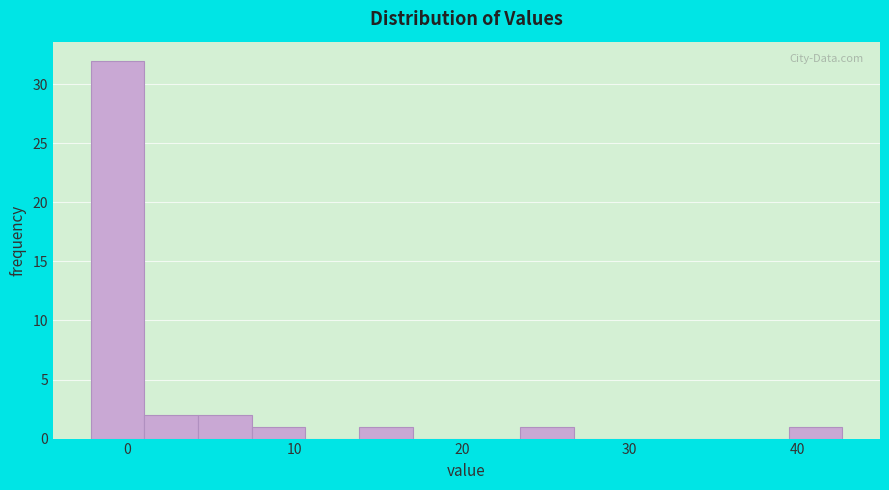

Read against the x-axis, roughly where is the centre of the tallest bar?

-1